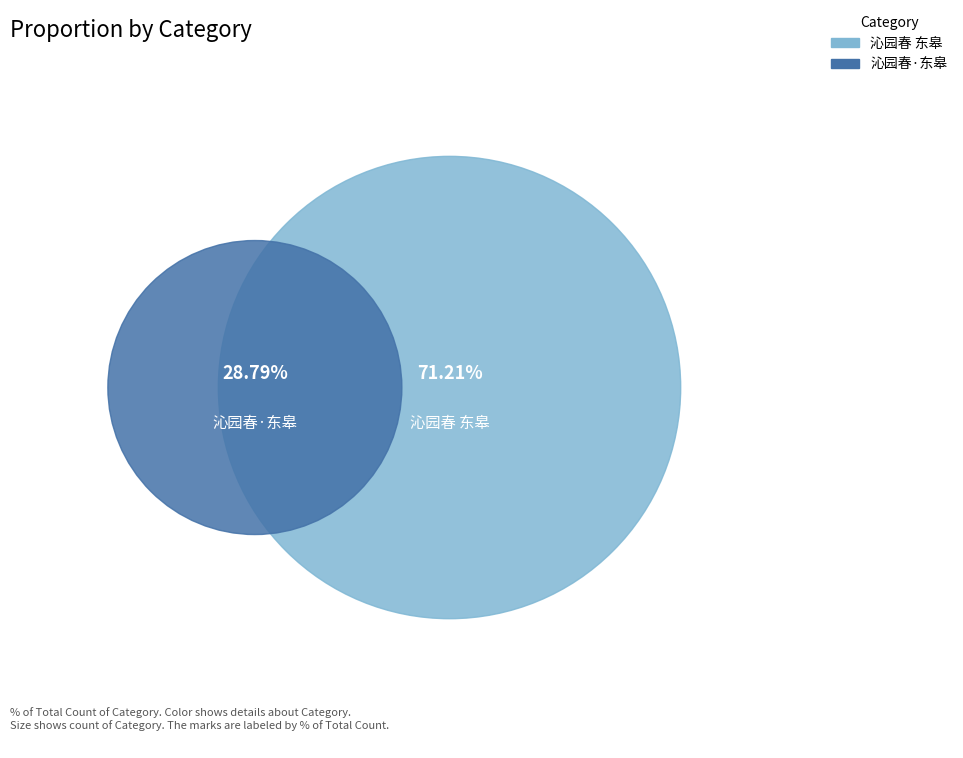

What portion of the pie excludes 沁园春 东皋?

28.8%